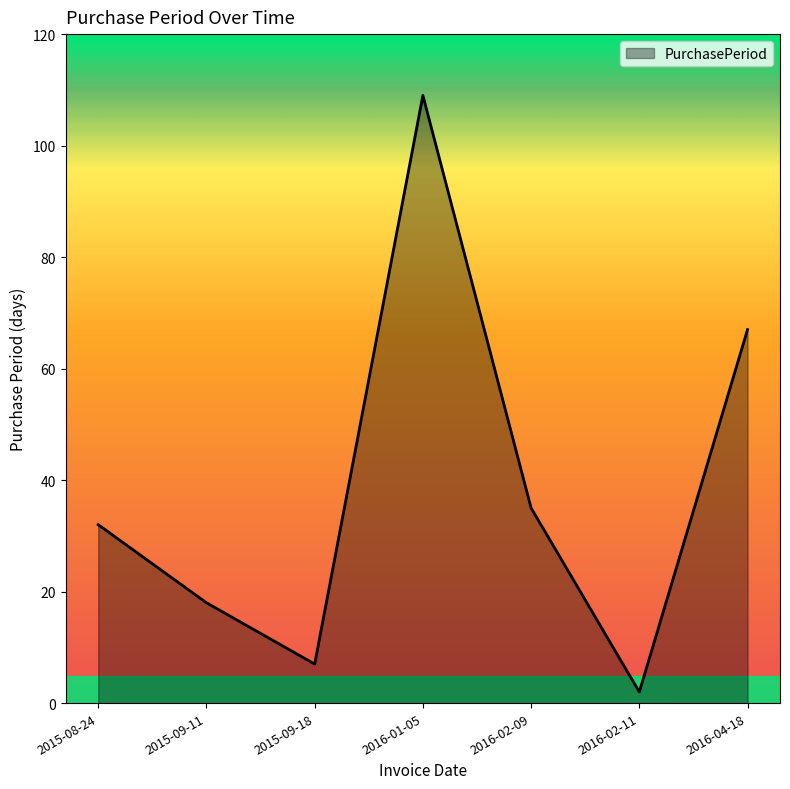

What position from the right is 2016-01-05?

4